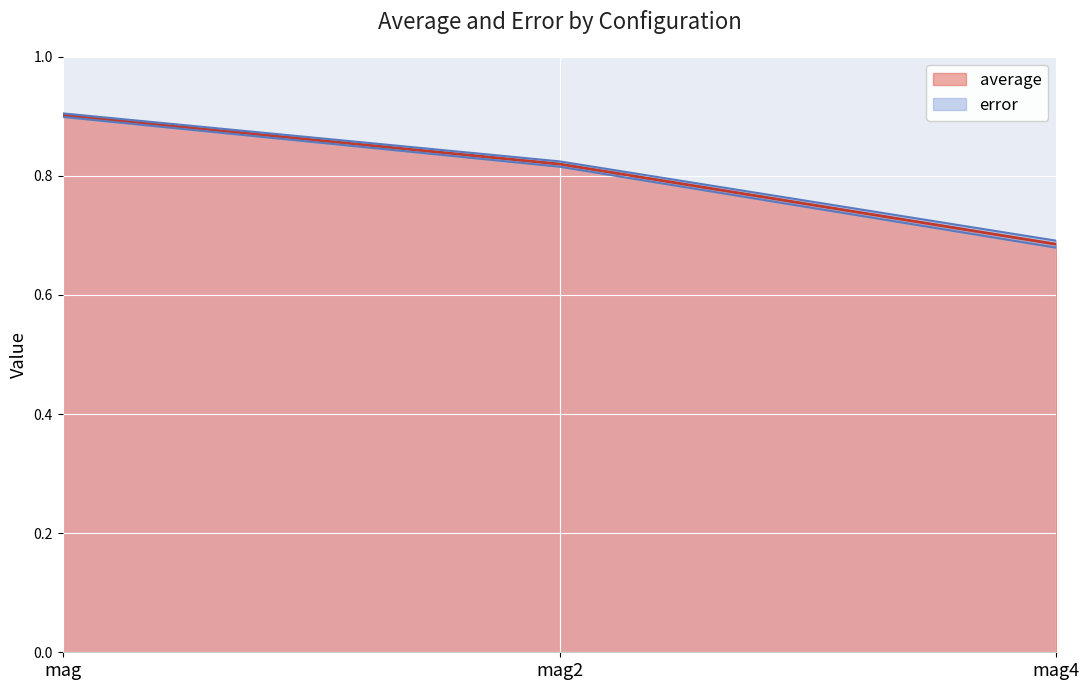

Between mag2 and mag4, which is larger?

mag2